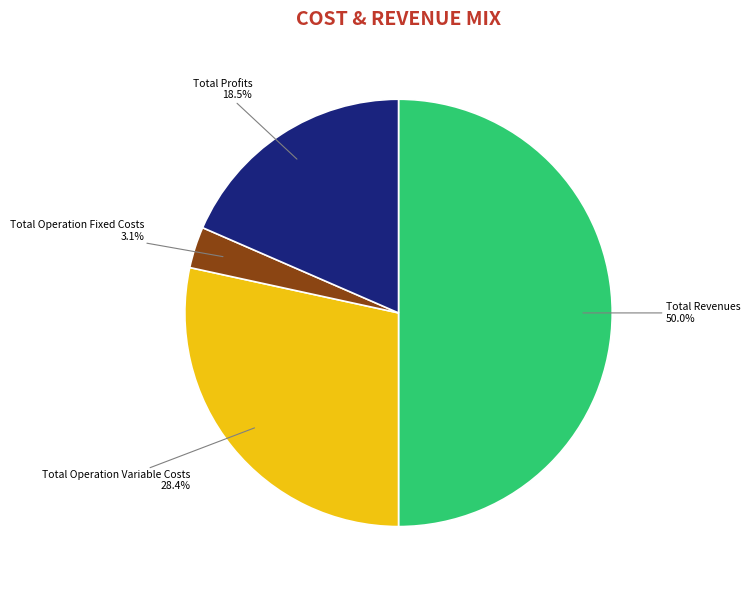

To the nearest percent, what is the average slice percentage?

25%